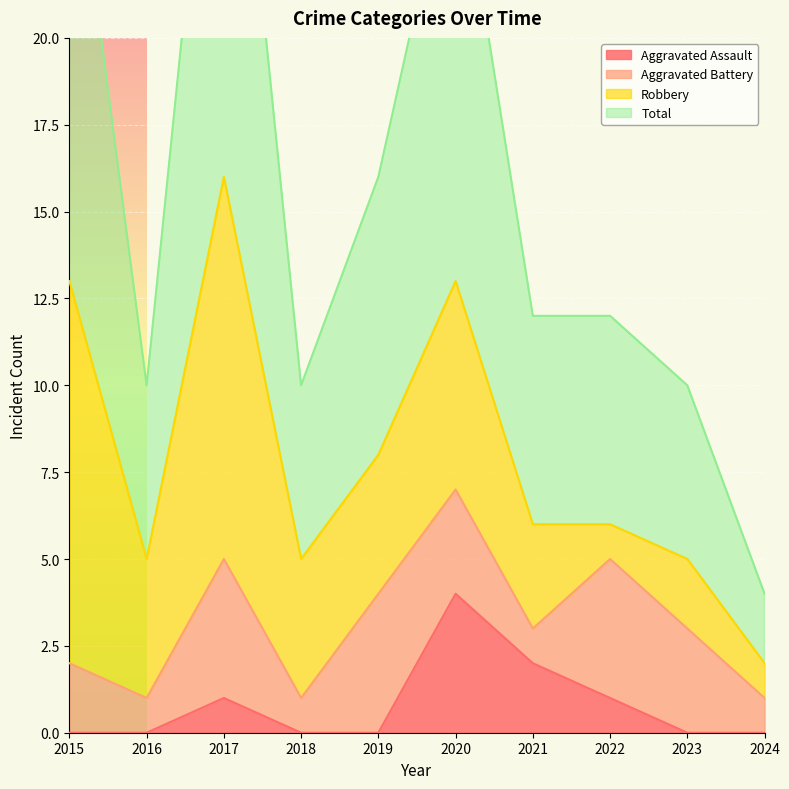

Where is the first local maximum for Aggravated Assault?

2017